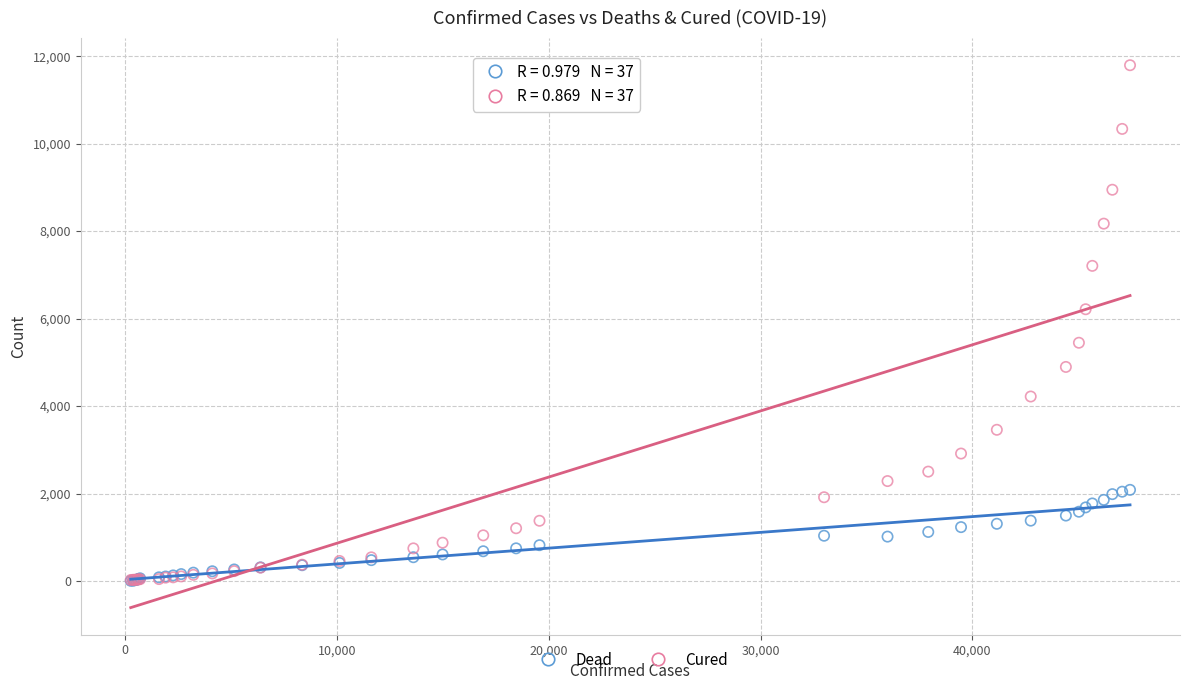

In the Cured series, what Y value is closest to 5909?

6214